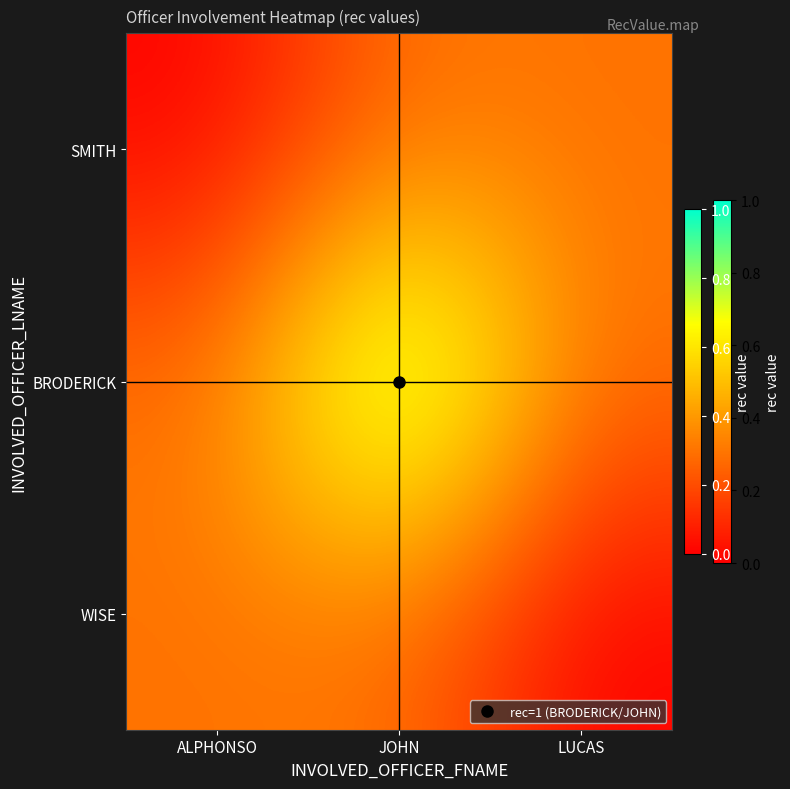

Which series changed the most between ALPHONSO and JOHN?

BRODERICK